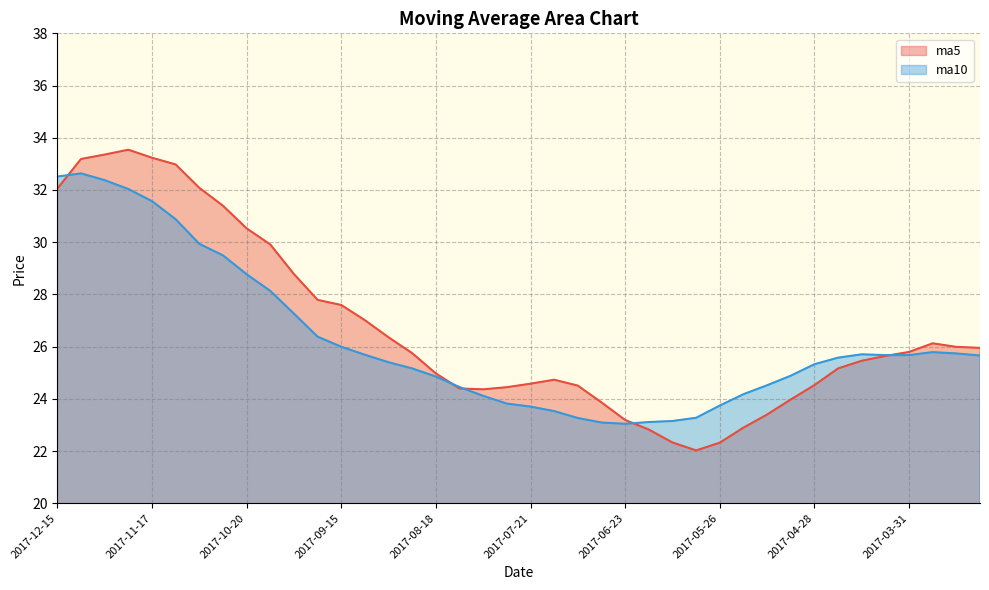

After their last crossing, which series has the higher values: ma10 or ma5?

ma5